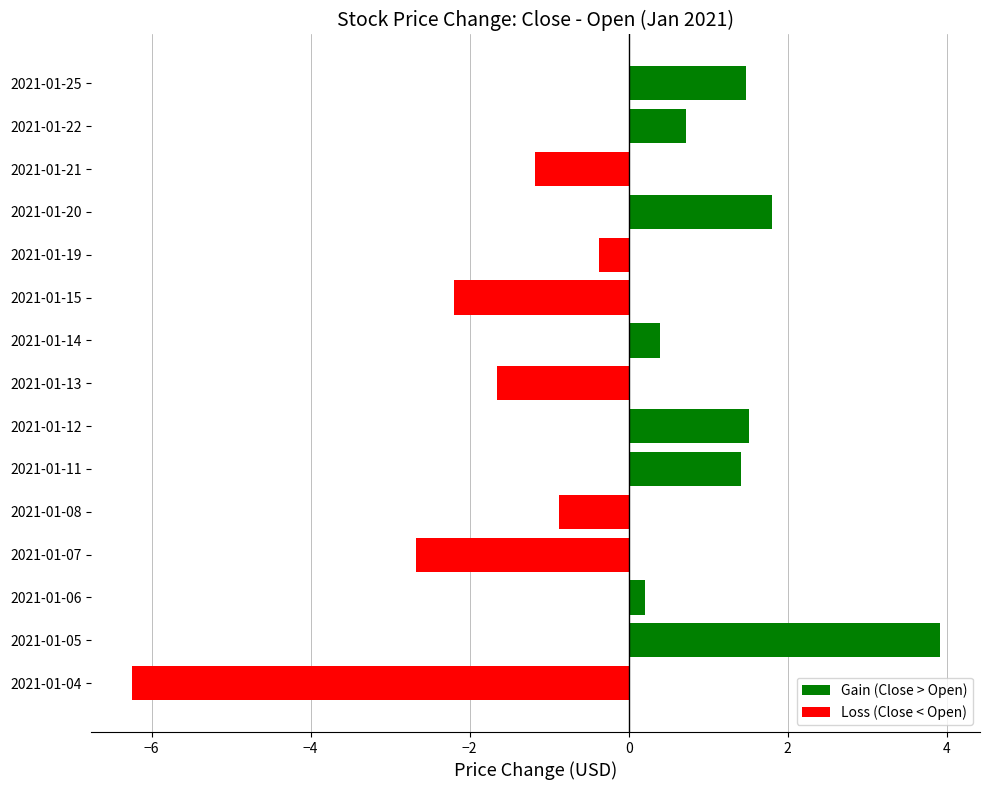

Reading bottom to top, list all the values displayed in this chart.

-6.2	3.9	0.2	-2.7	-0.9	1.4	1.5	-1.6	0.4	-2.2	-0.4	1.8	-1.2	0.7	1.5